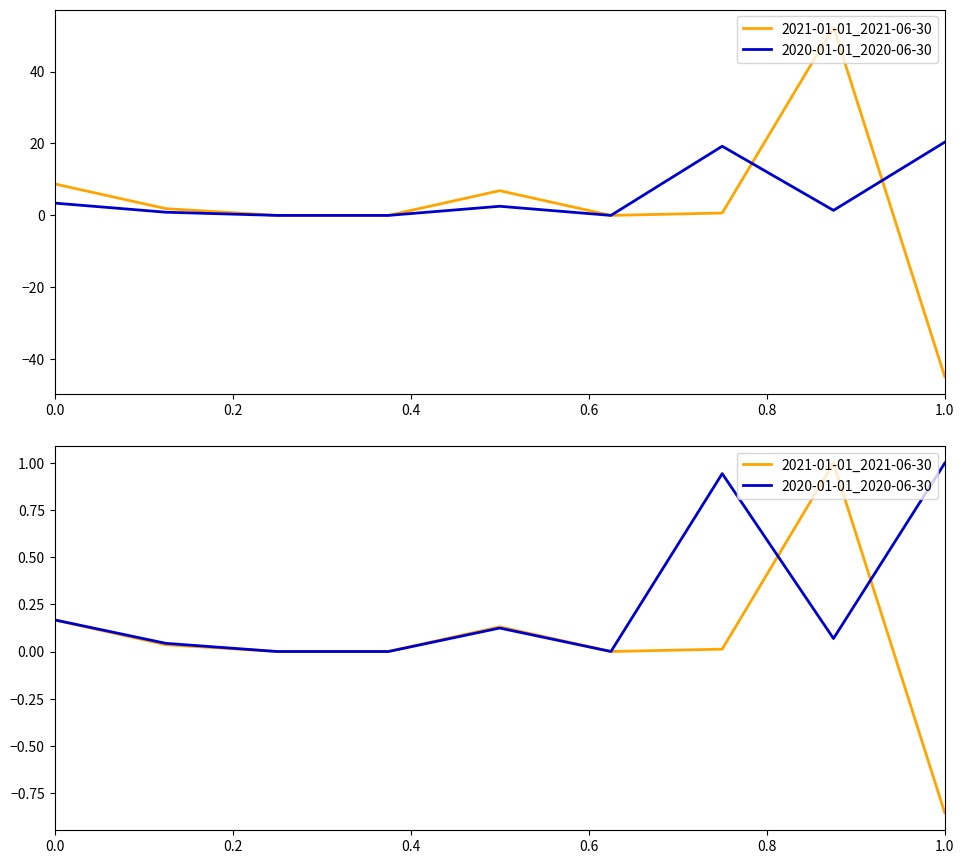

Count the number of data series in this chart.

2